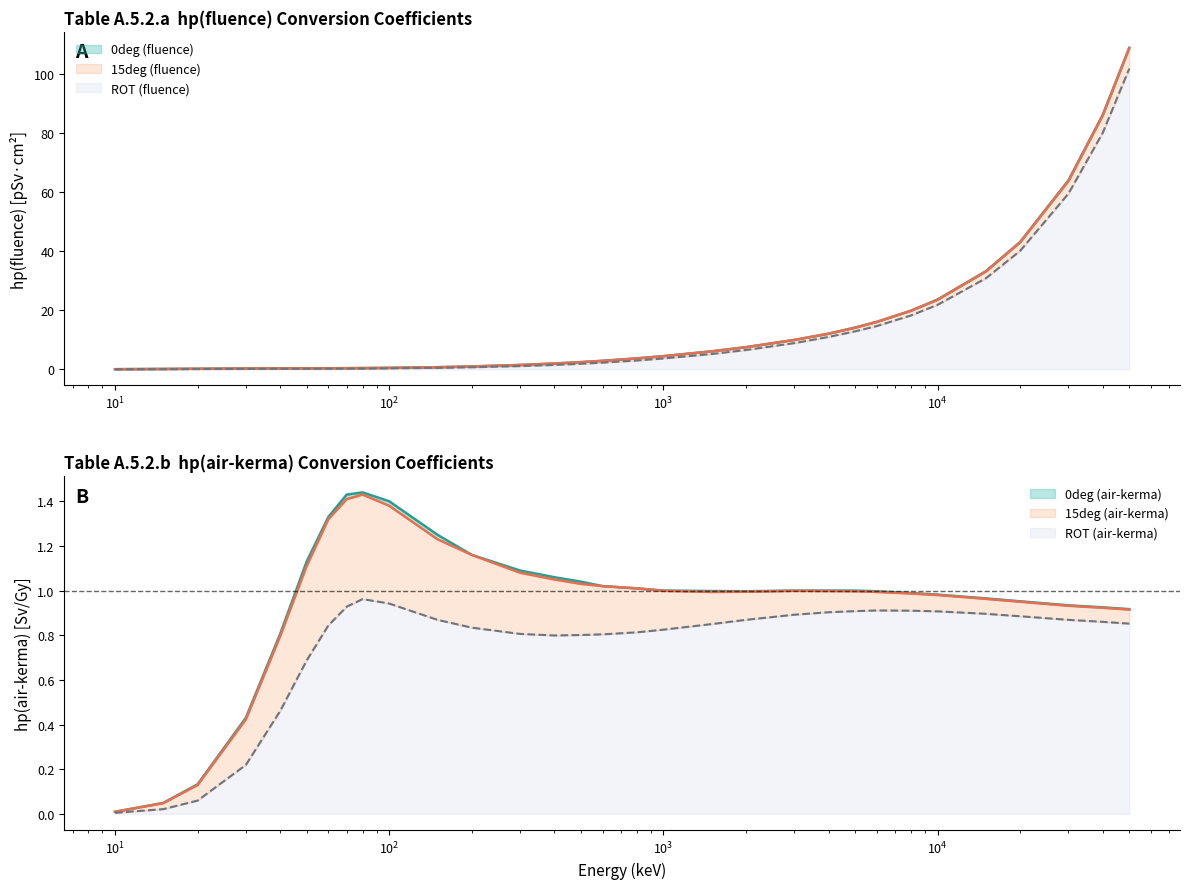

What is the total value across all series at 60?

4.5